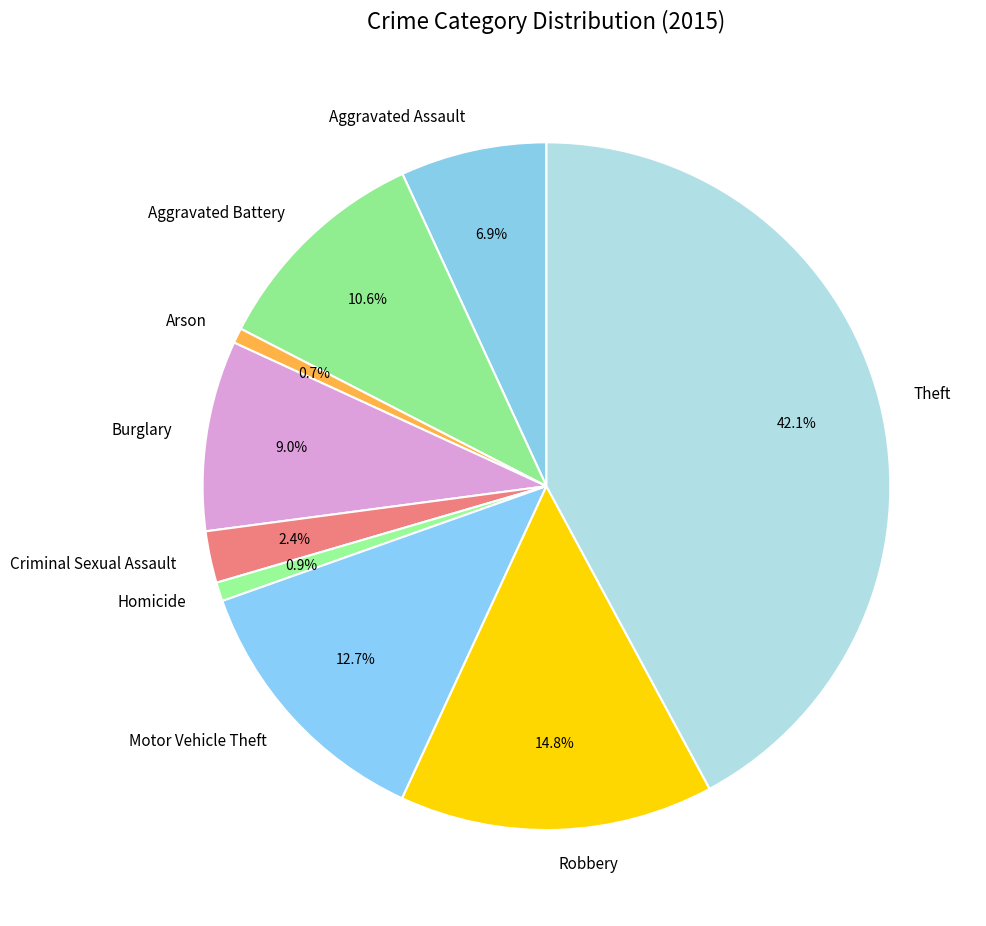

True or false: Robbery accounts for 3% of the total.

False